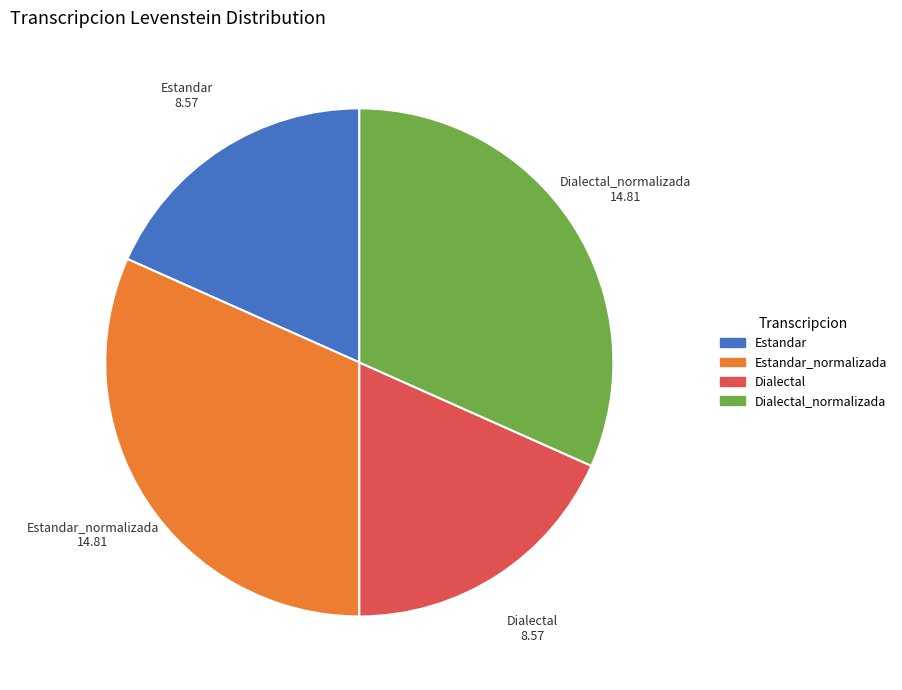

Does Dialectal represent more than half of the total?

No